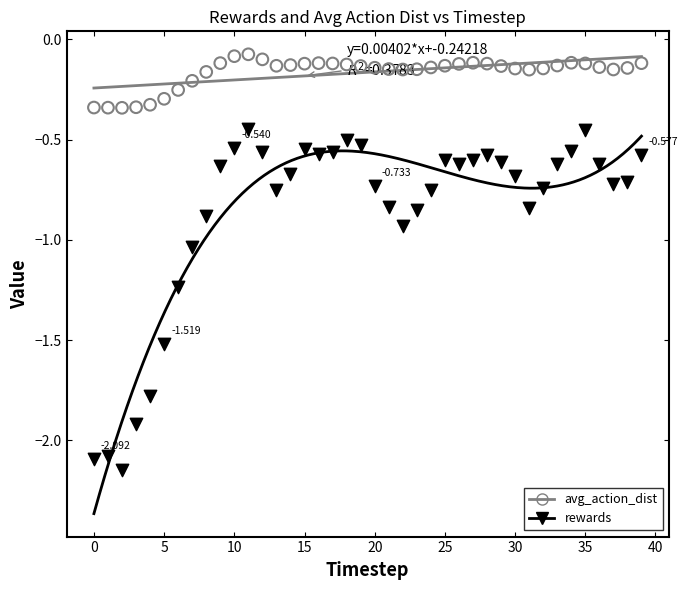

Which series reaches the minimum Y coordinate?

rewards